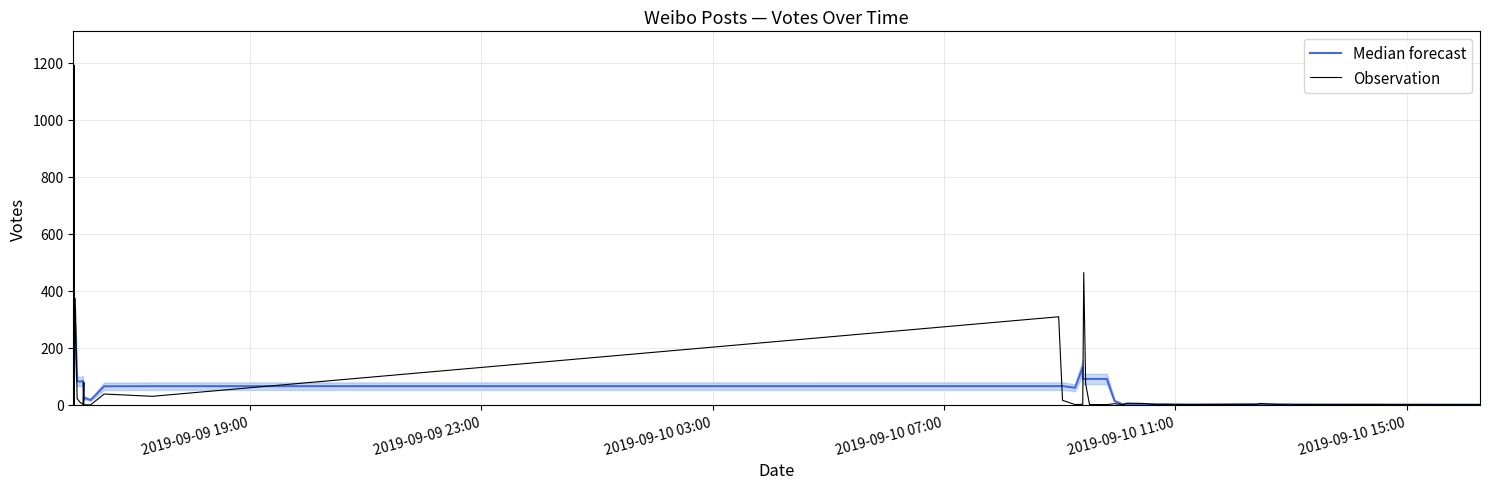

How many lines are shown in the chart?

2